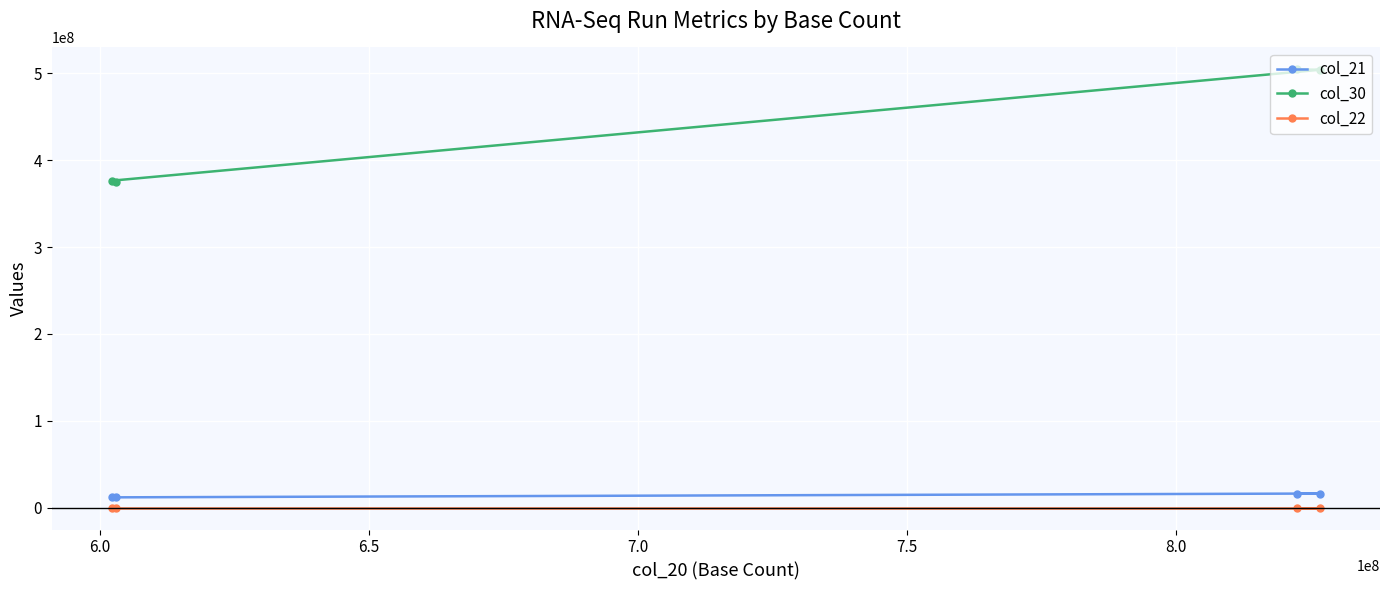

Which series has the largest range (max minus min)?

col_30